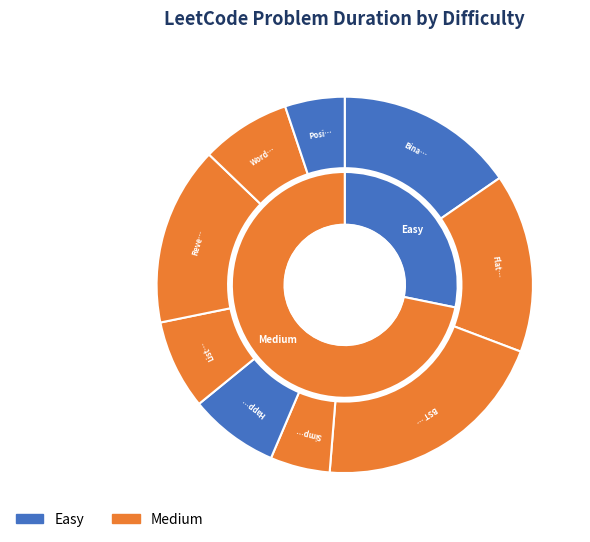

Which slice is the largest?

BST to greater sum